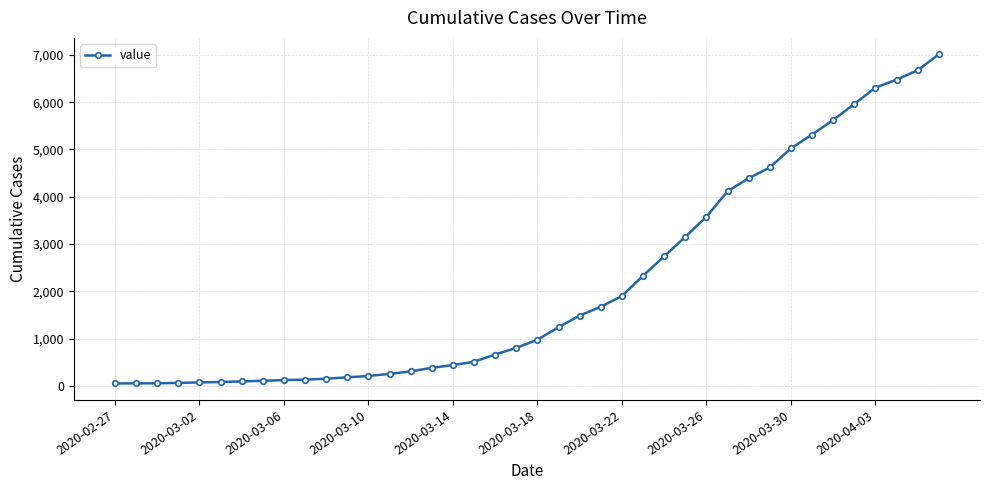

What is the greatest value displayed?

7013